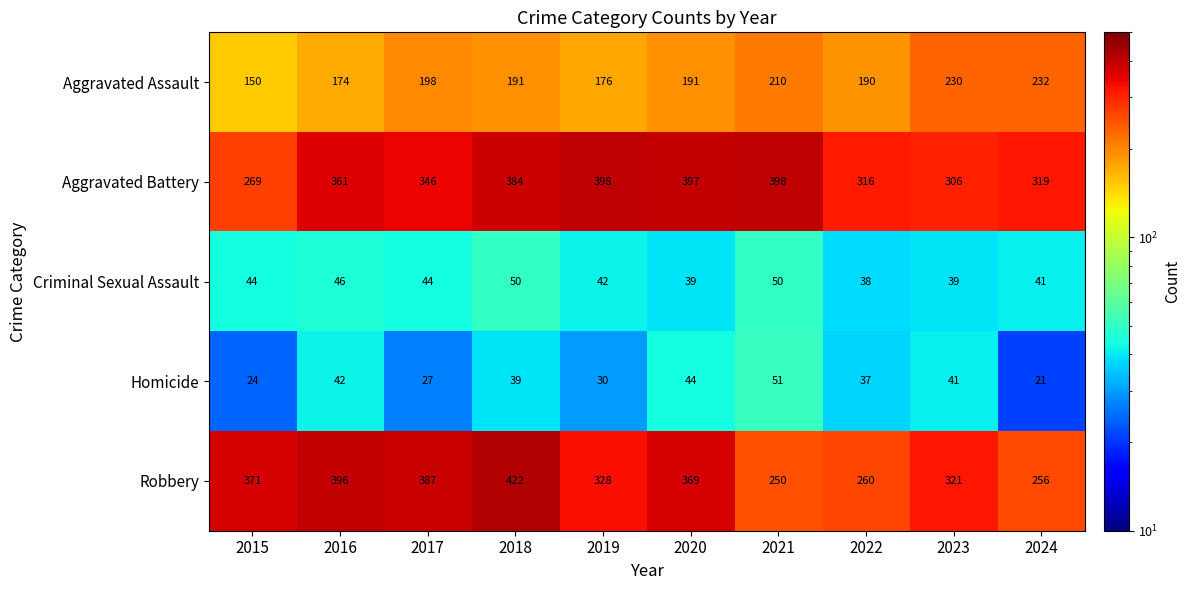

Rank the categories by Aggravated Assault value from highest to lowest.

2024, 2023, 2021, 2017, 2018, 2020, 2022, 2019, 2016, 2015